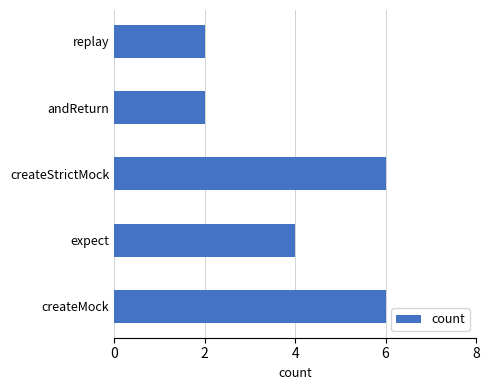

What is the maximum value shown in the chart?

6